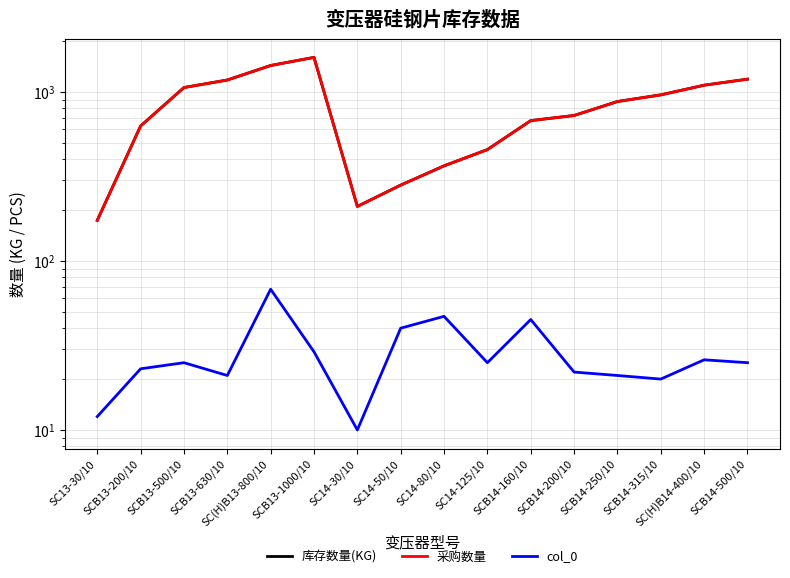

Reading left to right, transcribe all the data shown in this chart.

库存数量(KG): SC13-30/10=173.7	SCB13-200/10=628.2	SCB13-500/10=1060.8	SCB13-630/10=1175.2	SC(H)B13-800/10=1432.1	SCB13-1000/10=1599.5	SC14-30/10=210.1	SC14-50/10=280.8	SC14-80/10=365.0	SC14-125/10=455.5	SCB14-160/10=676.0	SCB14-200/10=724.9	SCB14-250/10=876.8	SCB14-315/10=959.9	SC(H)B14-400/10=1095.1	SCB14-500/10=1188.7
采购数量: SC13-30/10=173.7	SCB13-200/10=628.2	SCB13-500/10=1060.8	SCB13-630/10=1175.2	SC(H)B13-800/10=1432.1	SCB13-1000/10=1599.5	SC14-30/10=210.1	SC14-50/10=280.8	SC14-80/10=365.0	SC14-125/10=455.5	SCB14-160/10=676.0	SCB14-200/10=724.9	SCB14-250/10=876.8	SCB14-315/10=959.9	SC(H)B14-400/10=1095.1	SCB14-500/10=1188.7
col_0: SC13-30/10=12.0	SCB13-200/10=23.0	SCB13-500/10=25.0	SCB13-630/10=21.0	SC(H)B13-800/10=68.0	SCB13-1000/10=29.0	SC14-30/10=10.0	SC14-50/10=40.0	SC14-80/10=47.0	SC14-125/10=25.0	SCB14-160/10=45.0	SCB14-200/10=22.0	SCB14-250/10=21.0	SCB14-315/10=20.0	SC(H)B14-400/10=26.0	SCB14-500/10=25.0